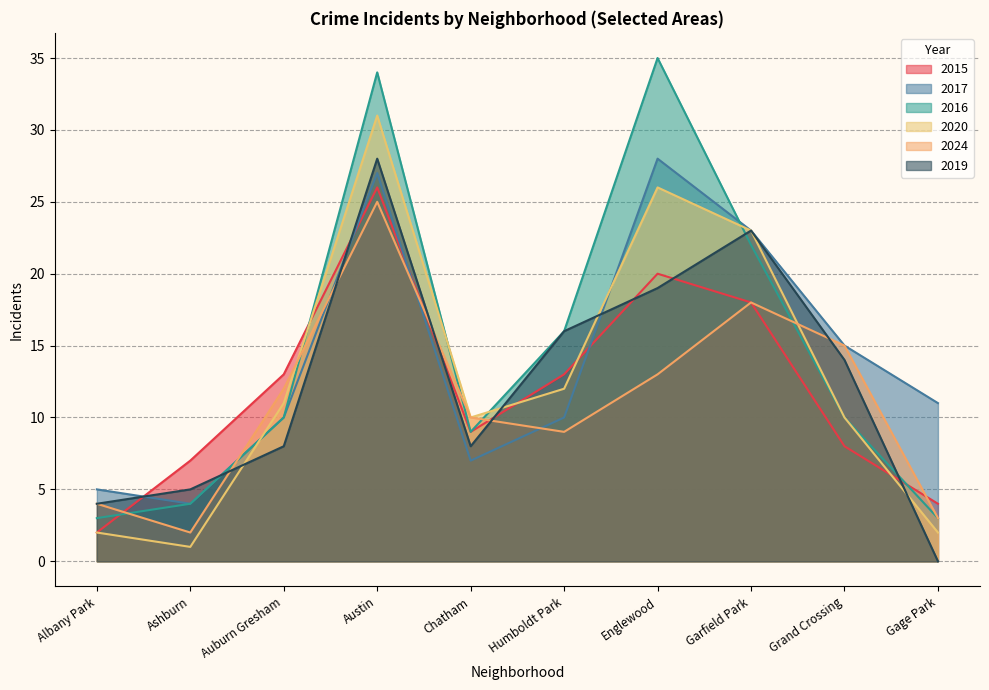

At which category is the sum across all series the highest?

Austin